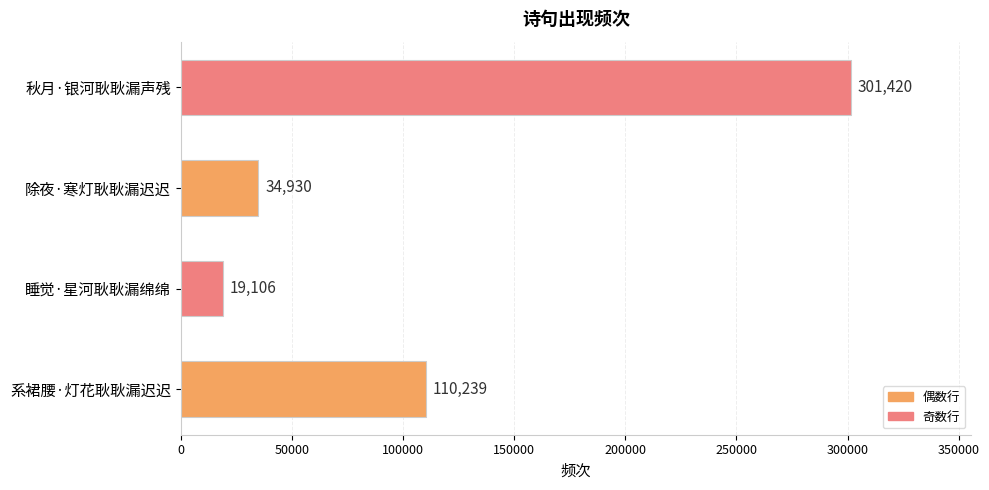

Rank the categories by value from highest to lowest.

秋月·银河耿耿漏声残, 系裙腰·灯花耿耿漏迟迟, 除夜·寒灯耿耿漏迟迟, 睡觉·星河耿耿漏绵绵